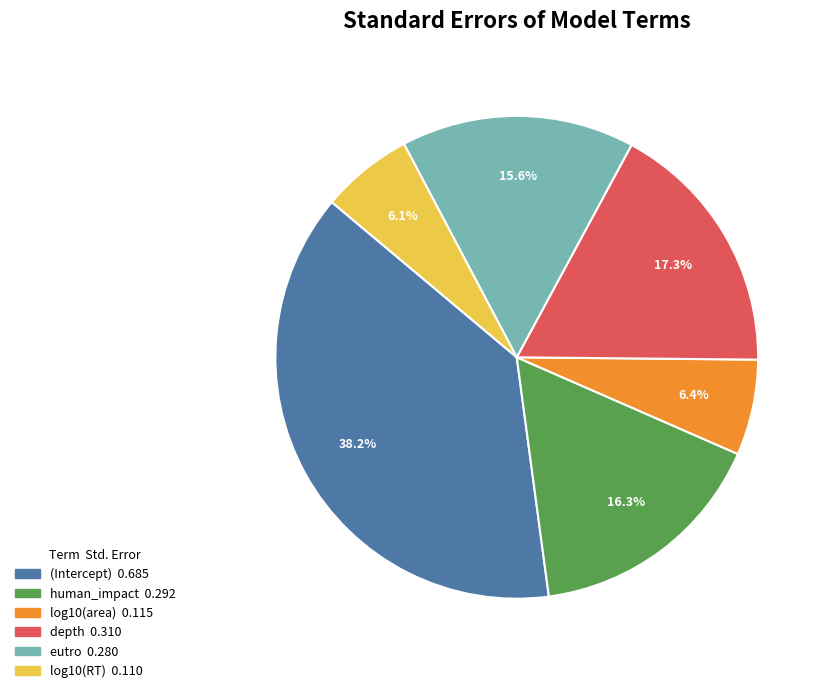

To the nearest percent, what is the difference between the largest and smallest slice percentages?

32%